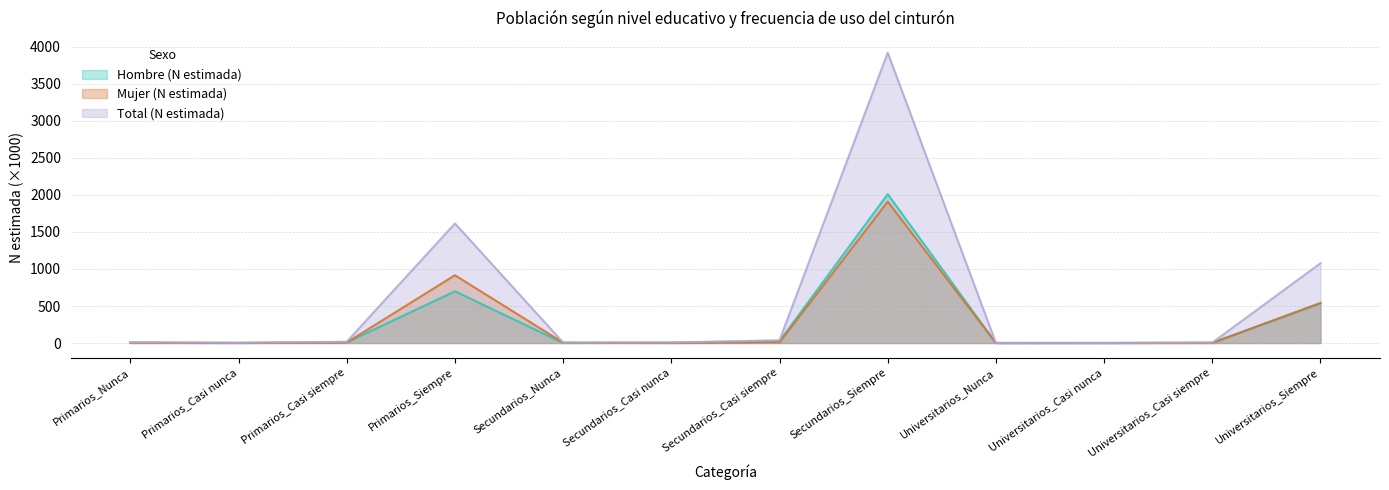

At which label does Total (N estimada) reach its peak?

Secundarios_Siempre